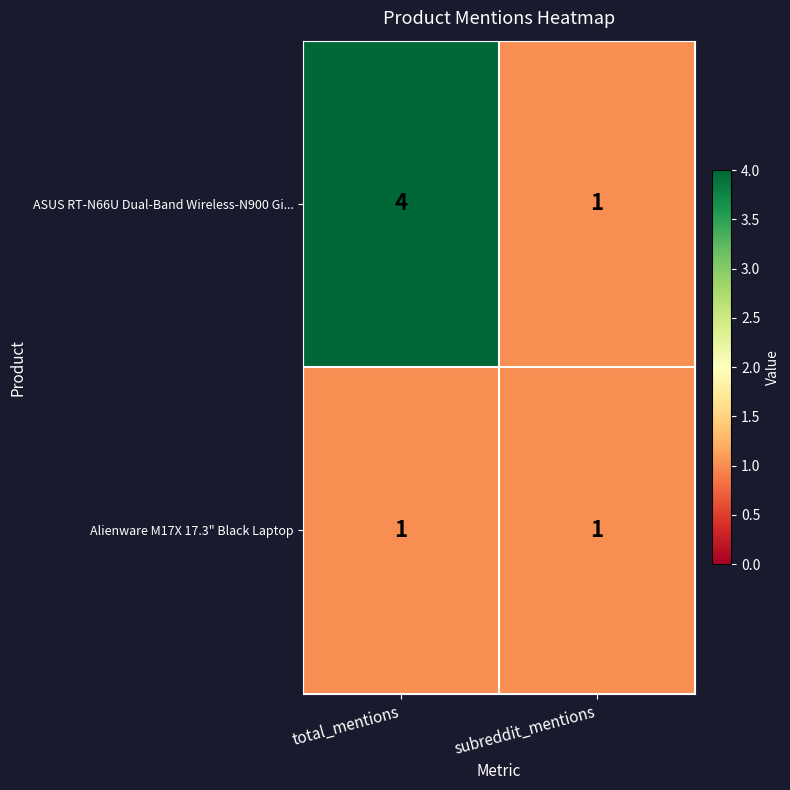

What is the greatest value displayed?

4